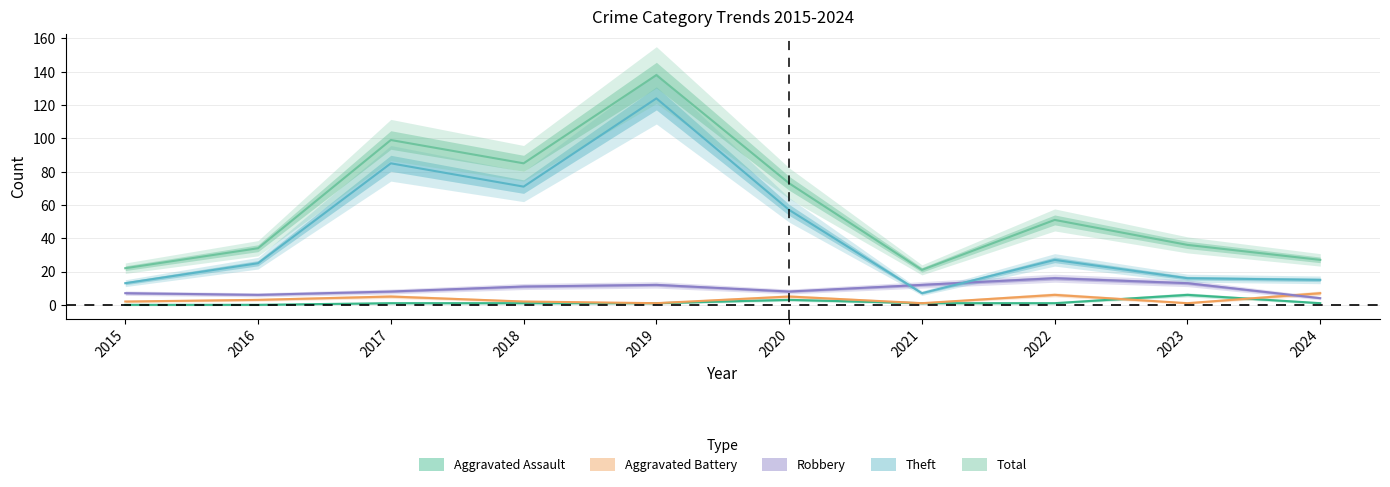

What is the value of the Theft point at the 2nd from the left?

25